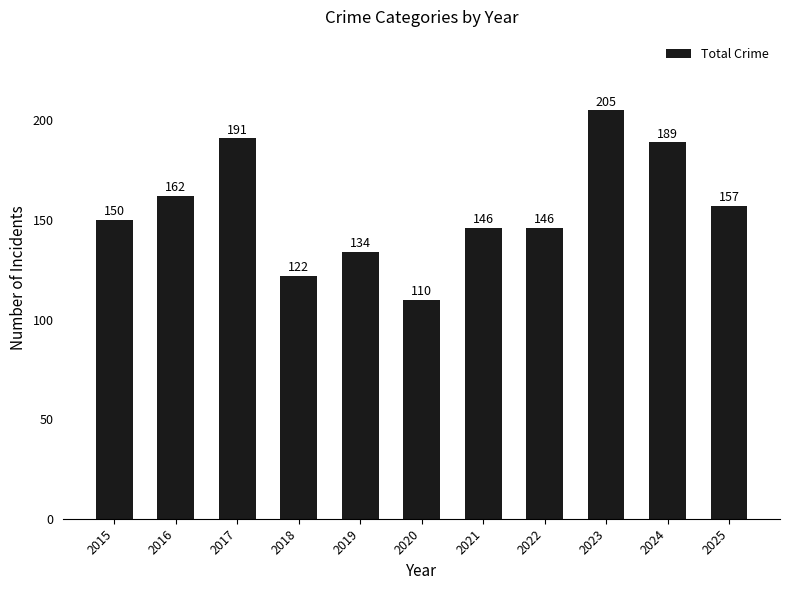

True or false: the data shows 162 at 2016.

True